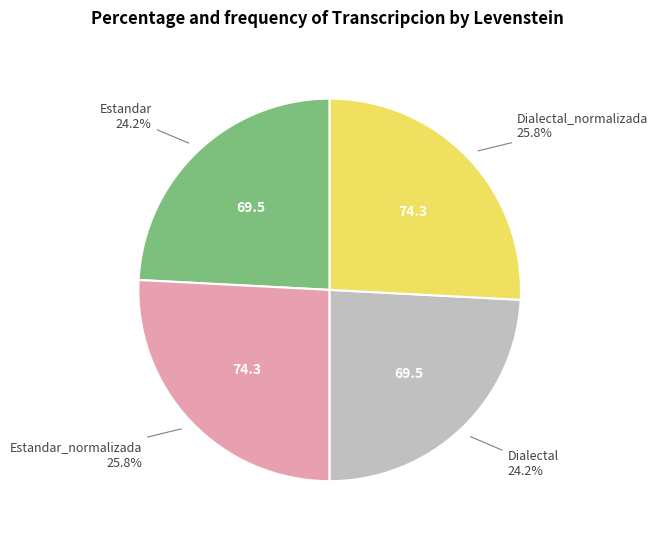

How much of the chart is everything except Dialectal?

75.8%